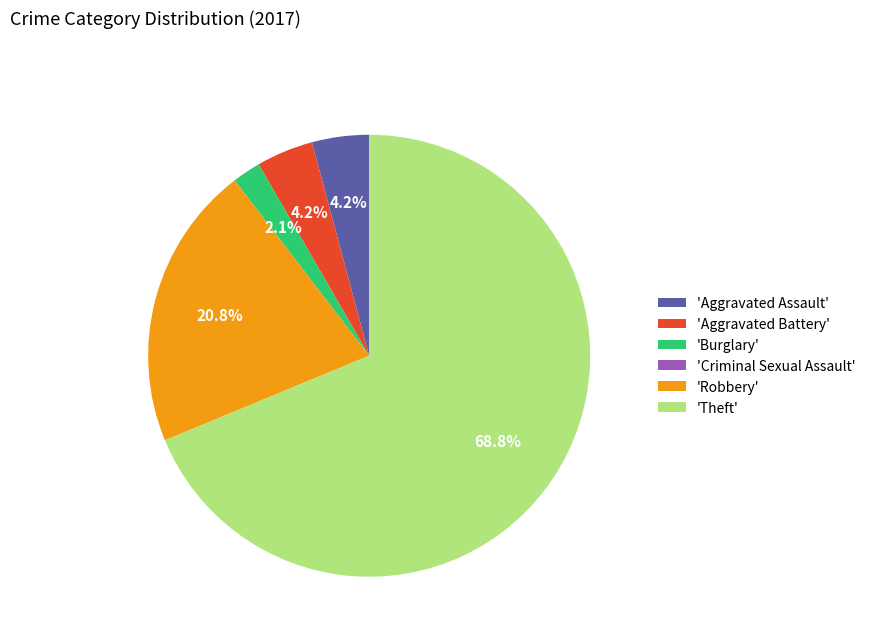

Which category has the biggest portion of the pie?

'Theft'